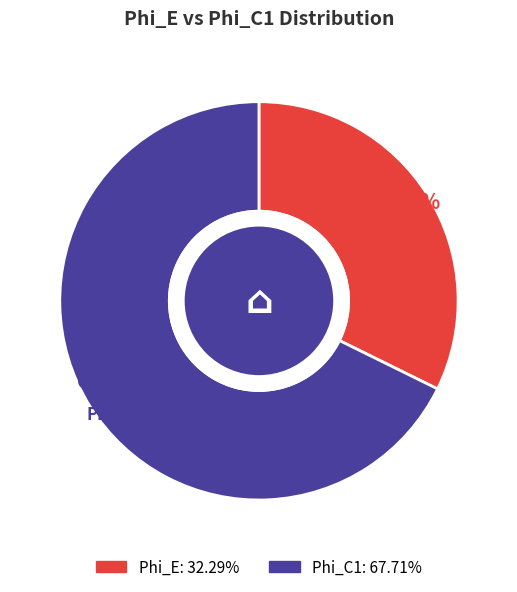

True or false: Phi_E accounts for 24% of the total.

False